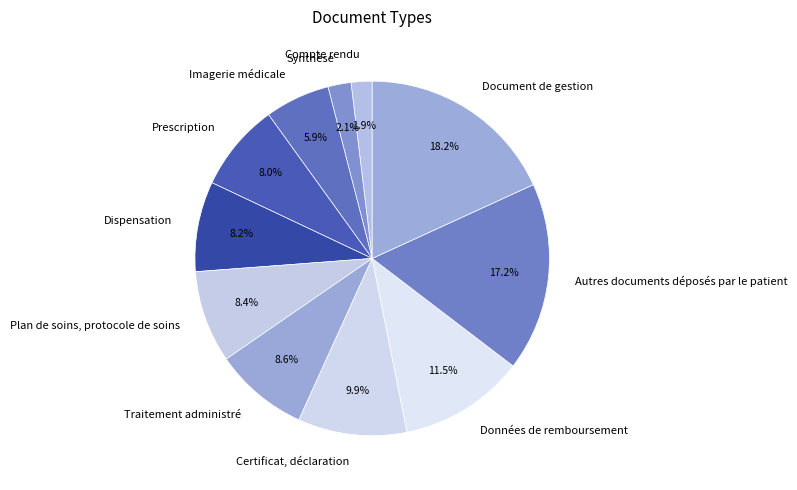

To the nearest percent, what is the difference between the Document de gestion and Prescription slice percentages?

10%